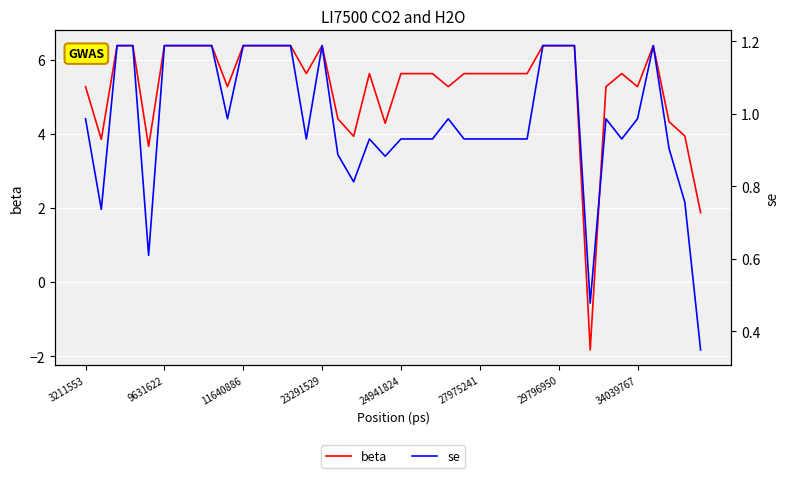

What is the difference between the second highest and minimum values in the beta series?

8.2